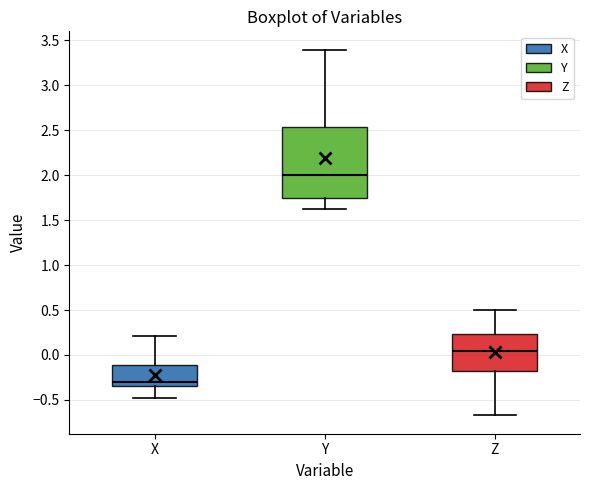

Where does the median line of the box for Y sit on the y-axis? The values are not printed on the chart, so give them approximately, as read against the axis.

2.00